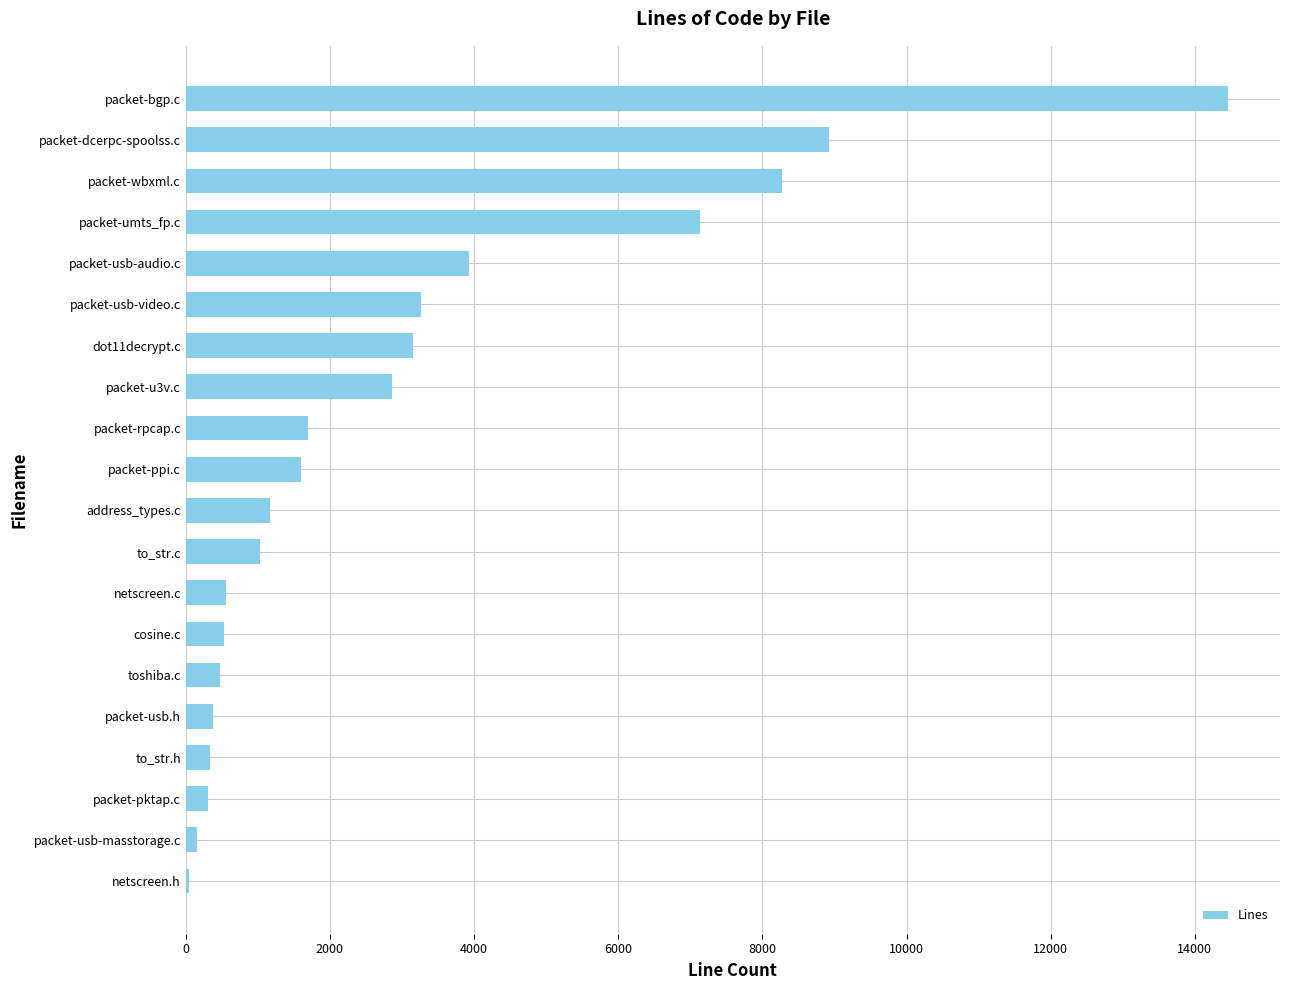

How many distinct data groups are displayed?

1